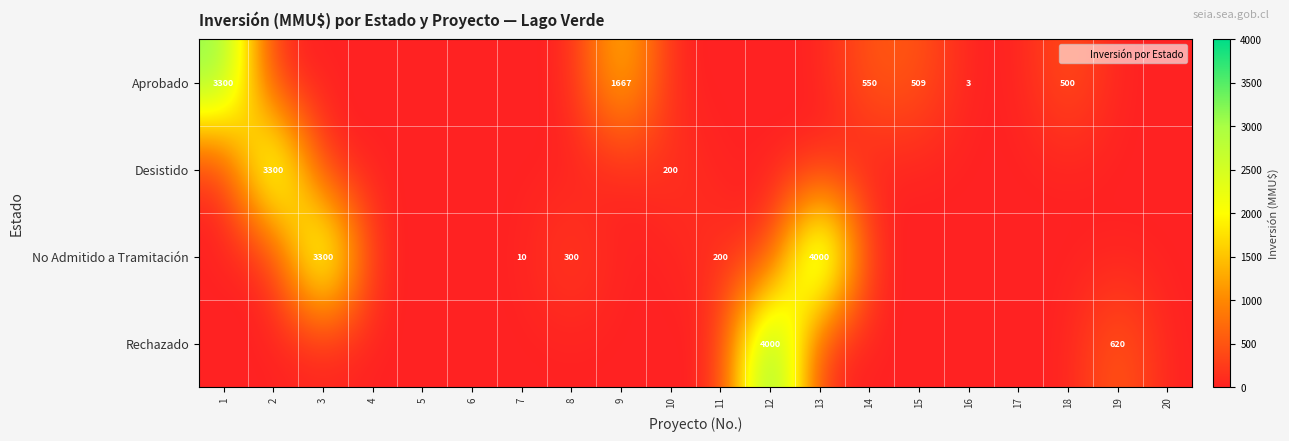

Is the value of row_0 at 2 greater than the value of row_2 at 14?

No